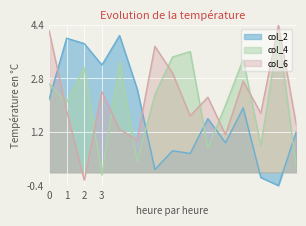

Does the chart display data point markers on the line(s)?

No